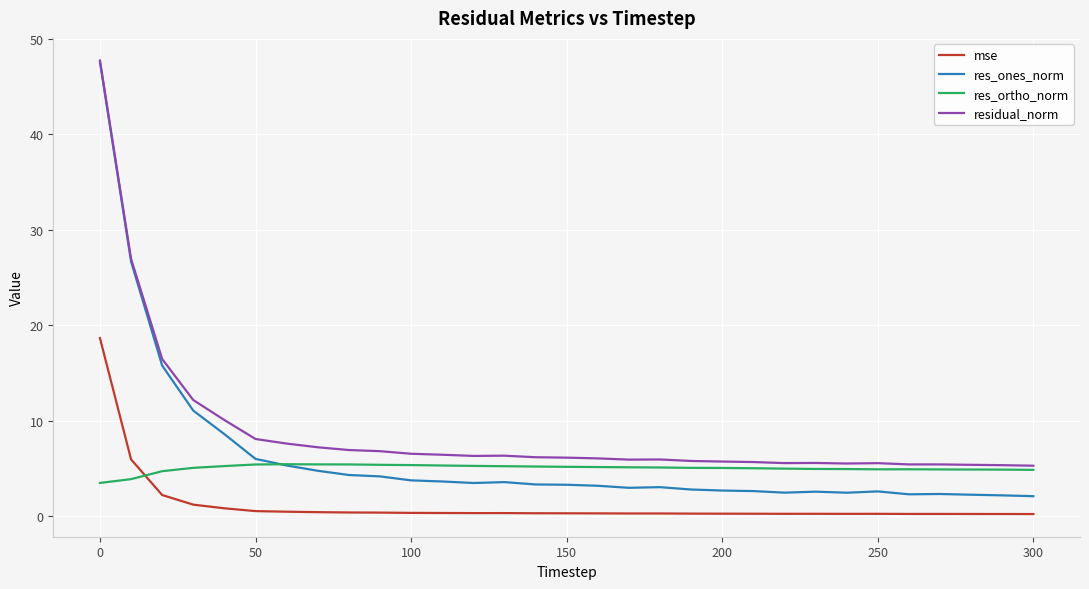

What is the maximum value for mse?

18.7